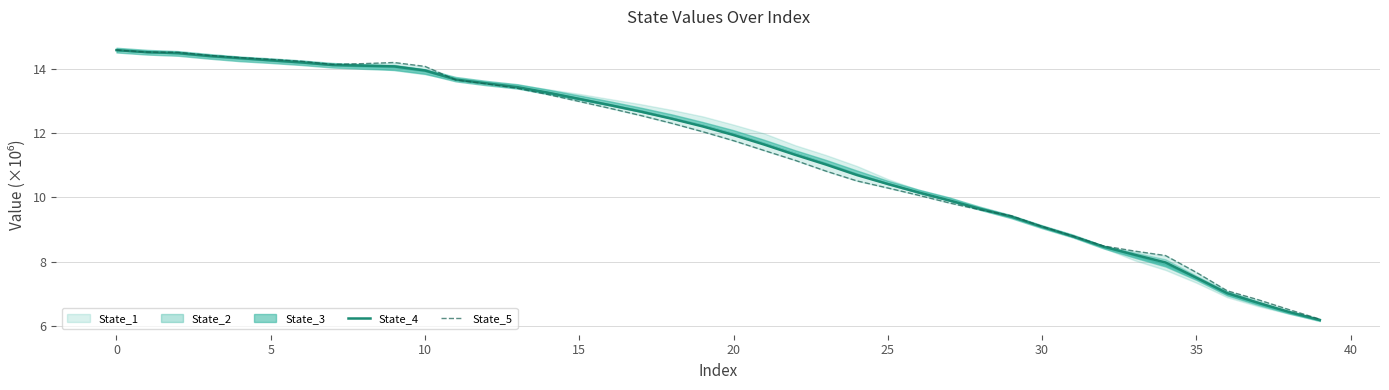

True or false: State_5 has a value of 12.1 at 32.

False